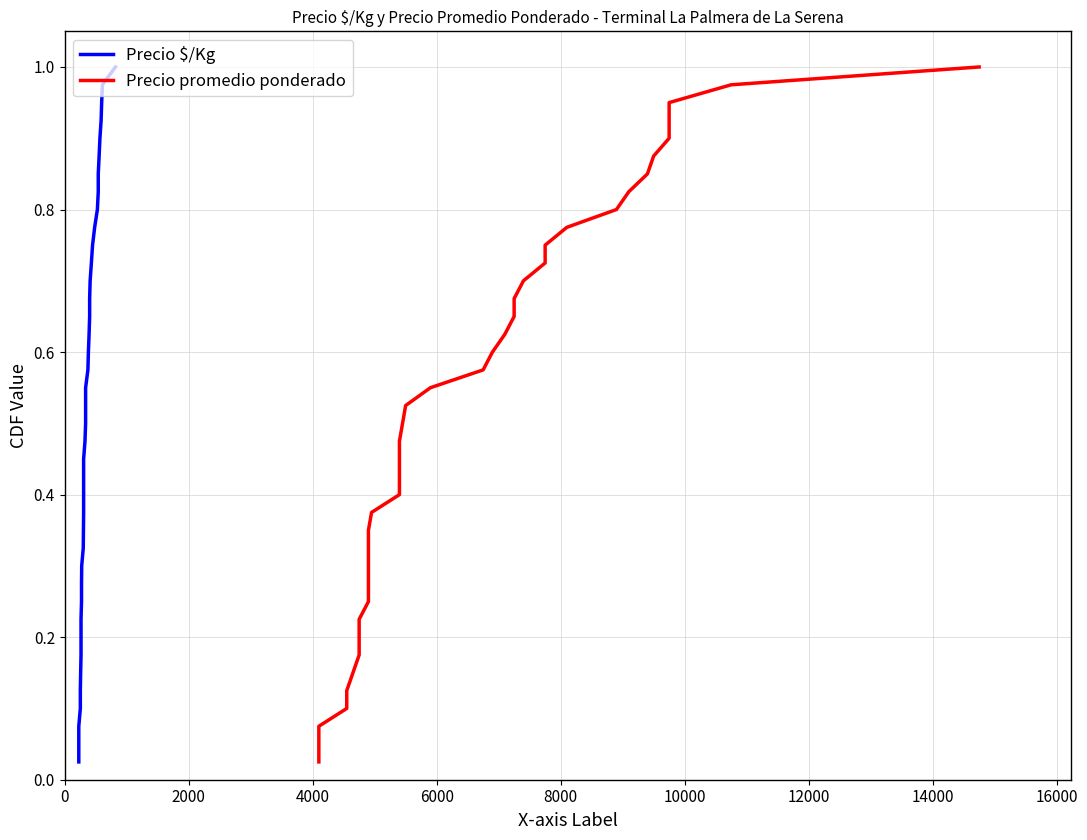

True or false: Precio promedio ponderado and Precio $/Kg cross at least once.

False